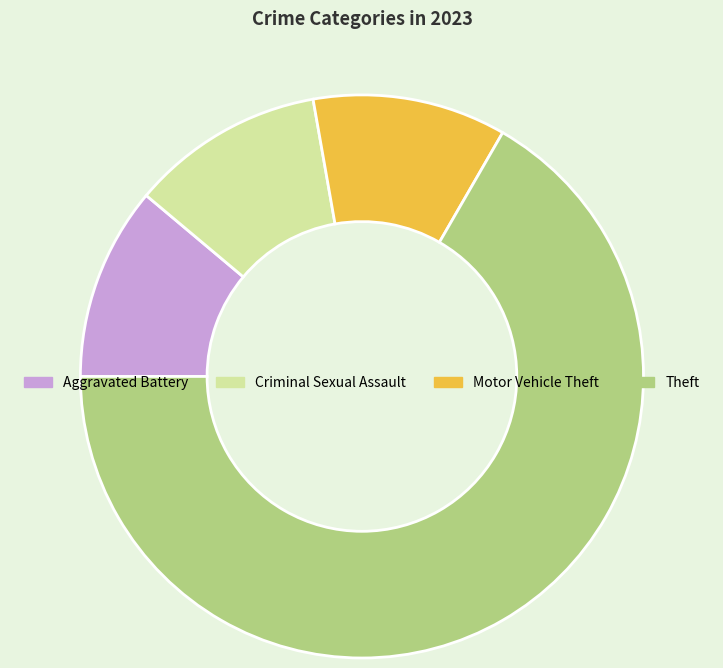

Which category accounts for the majority?

Theft